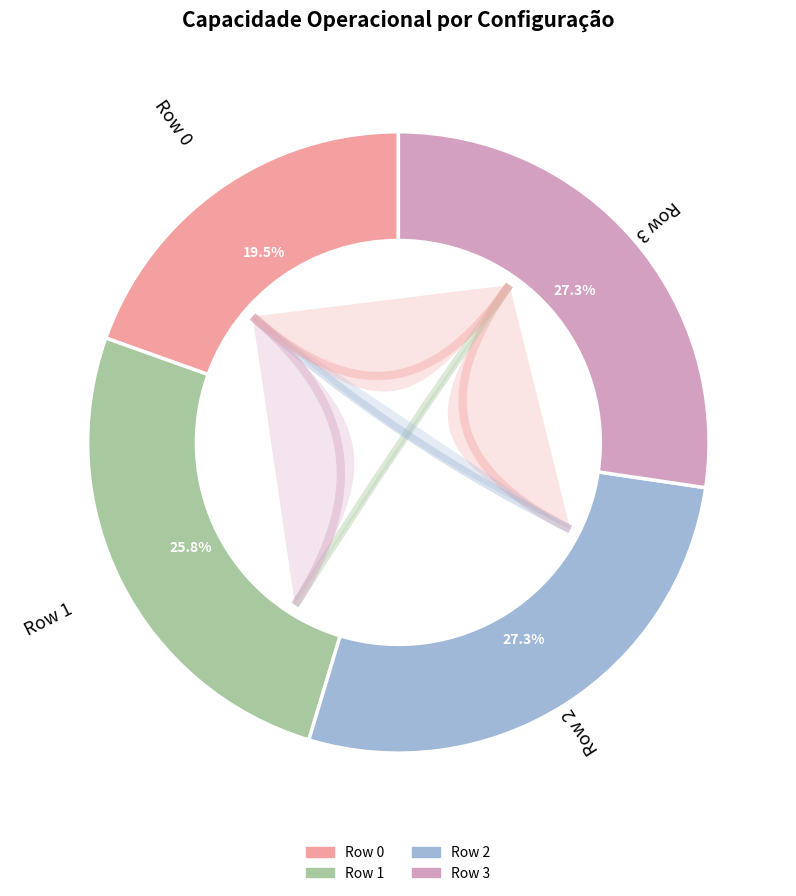

What is the smallest slice in the pie chart?

Row 0